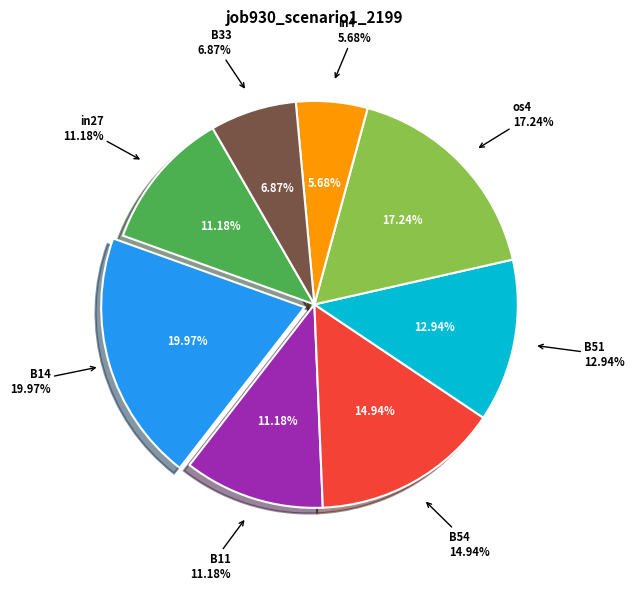

To the nearest percent, what is the average slice percentage?

12%